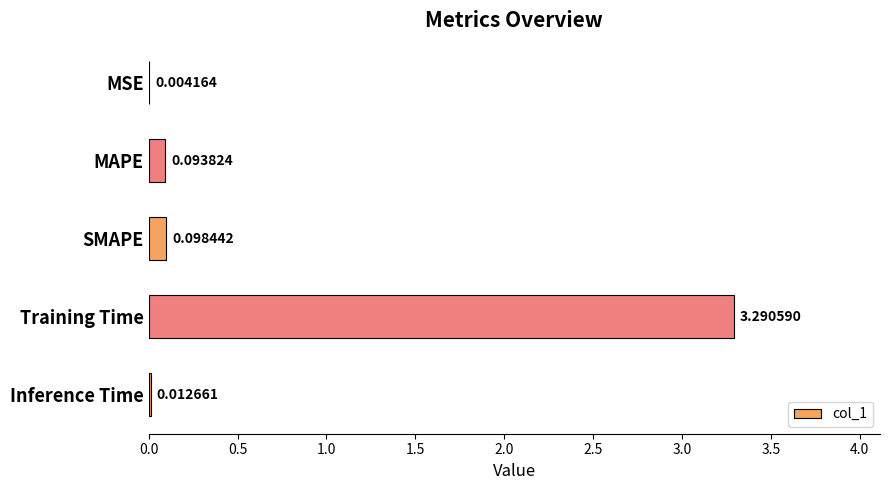

Where is the data nearest to the value 1?

SMAPE